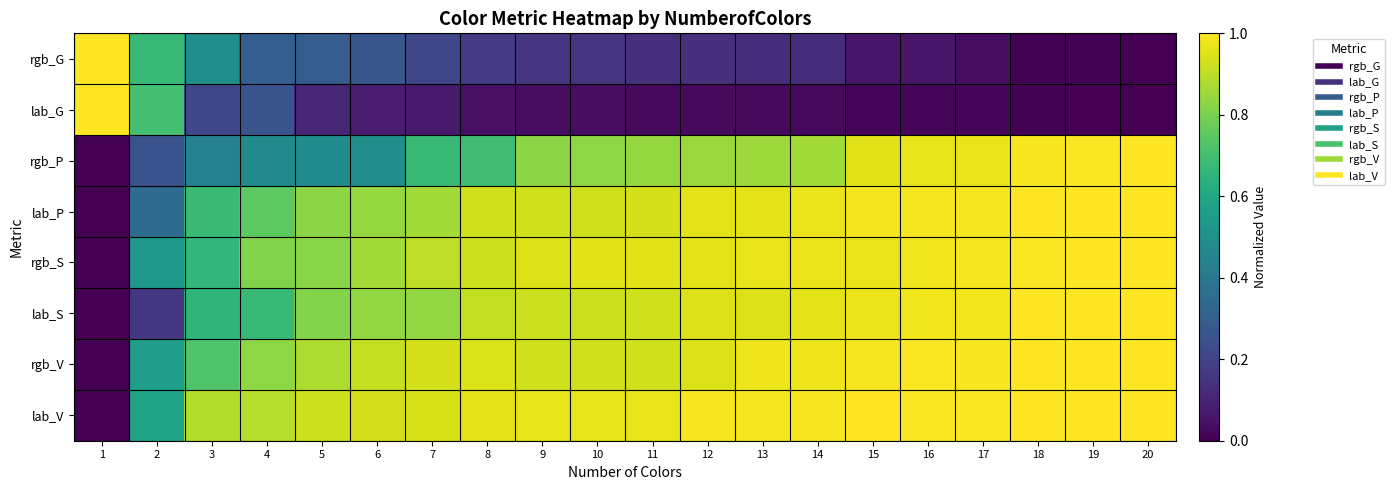

Count the number of categories in the chart.

20